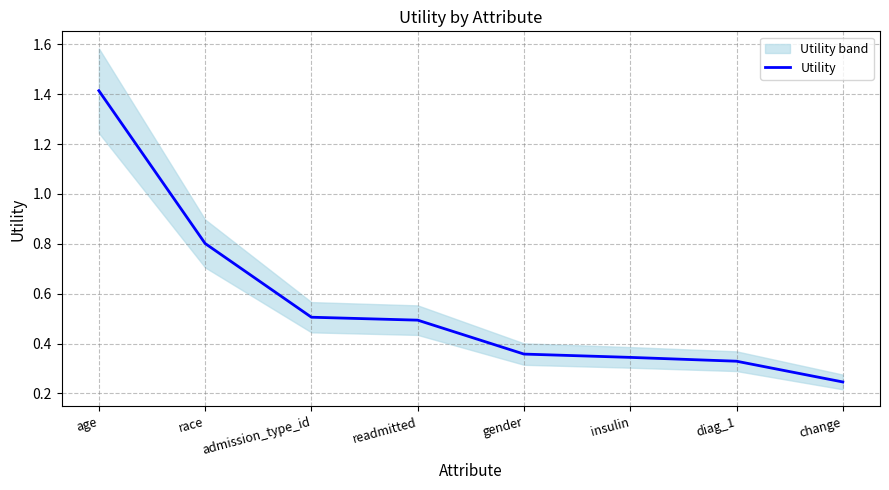

What is the average value?

0.6